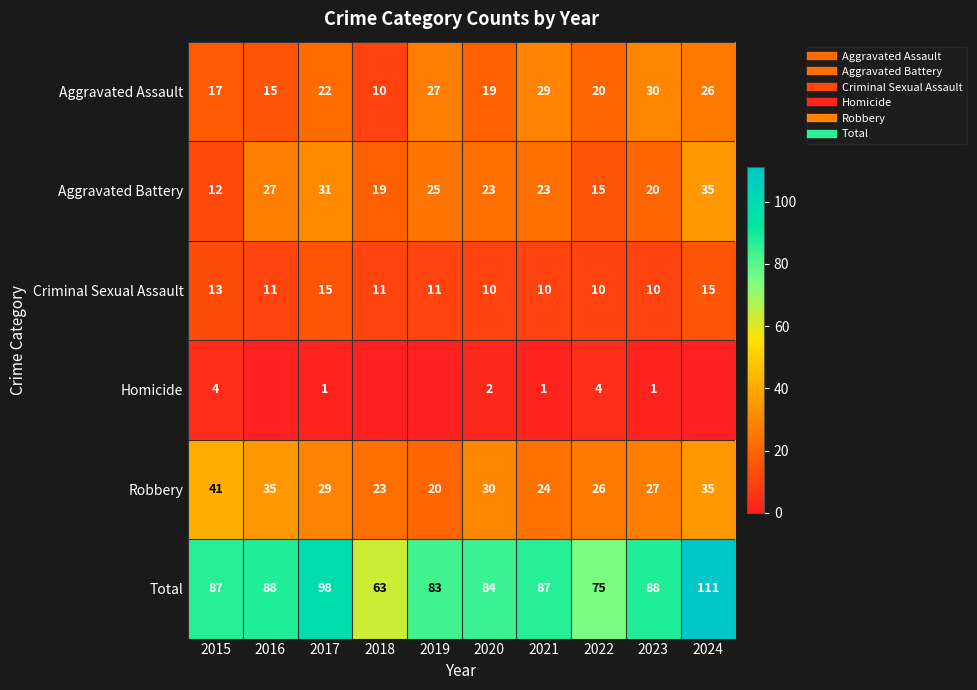

Which category has the lowest value in the Homicide series?

2016